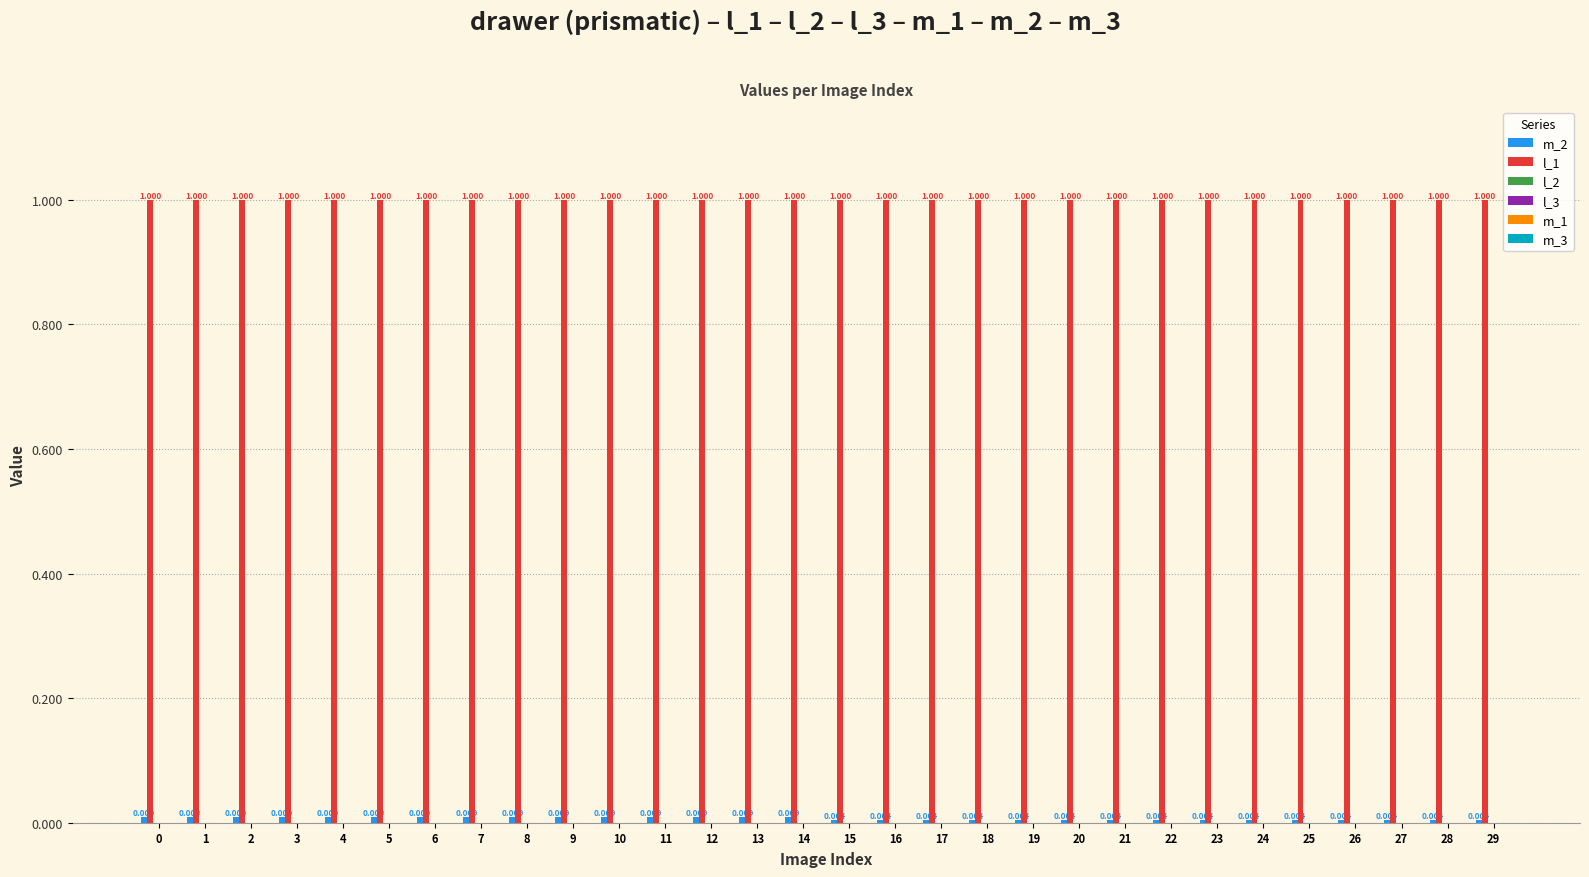

Reading left to right, transcribe all the data shown in this chart.

m_2: 0.0	0.0	0.0	0.0	0.0	0.0	0.0	0.0	0.0	0.0	0.0	0.0	0.0	0.0	0.0	0.0	0.0	0.0	0.0	0.0	0.0	0.0	0.0	0.0	0.0	0.0	0.0	0.0	0.0	0.0
l_1: 1.0	1.0	1.0	1.0	1.0	1.0	1.0	1.0	1.0	1.0	1.0	1.0	1.0	1.0	1.0	1.0	1.0	1.0	1.0	1.0	1.0	1.0	1.0	1.0	1.0	1.0	1.0	1.0	1.0	1.0
l_2: 0.0	0.0	0.0	0.0	0.0	0.0	0.0	0.0	0.0	0.0	0.0	0.0	0.0	0.0	0.0	0.0	0.0	0.0	0.0	0.0	0.0	0.0	0.0	0.0	0.0	0.0	0.0	0.0	0.0	0.0
l_3: 0.0	0.0	0.0	0.0	0.0	0.0	0.0	0.0	0.0	0.0	0.0	0.0	0.0	0.0	0.0	0.0	0.0	0.0	0.0	0.0	0.0	0.0	0.0	0.0	0.0	0.0	0.0	0.0	0.0	0.0
m_1: 0.0	0.0	0.0	0.0	0.0	0.0	0.0	0.0	0.0	0.0	0.0	0.0	0.0	0.0	0.0	0.0	0.0	0.0	0.0	0.0	0.0	0.0	0.0	0.0	0.0	0.0	0.0	0.0	0.0	0.0
m_3: 0.0	0.0	0.0	0.0	0.0	0.0	0.0	0.0	0.0	0.0	0.0	0.0	0.0	0.0	0.0	0.0	0.0	0.0	0.0	0.0	0.0	0.0	0.0	0.0	0.0	0.0	0.0	0.0	0.0	0.0